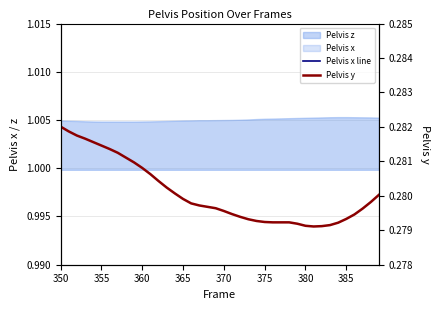

The Pelvis y series shows 0.1 at 12. True or false?

False